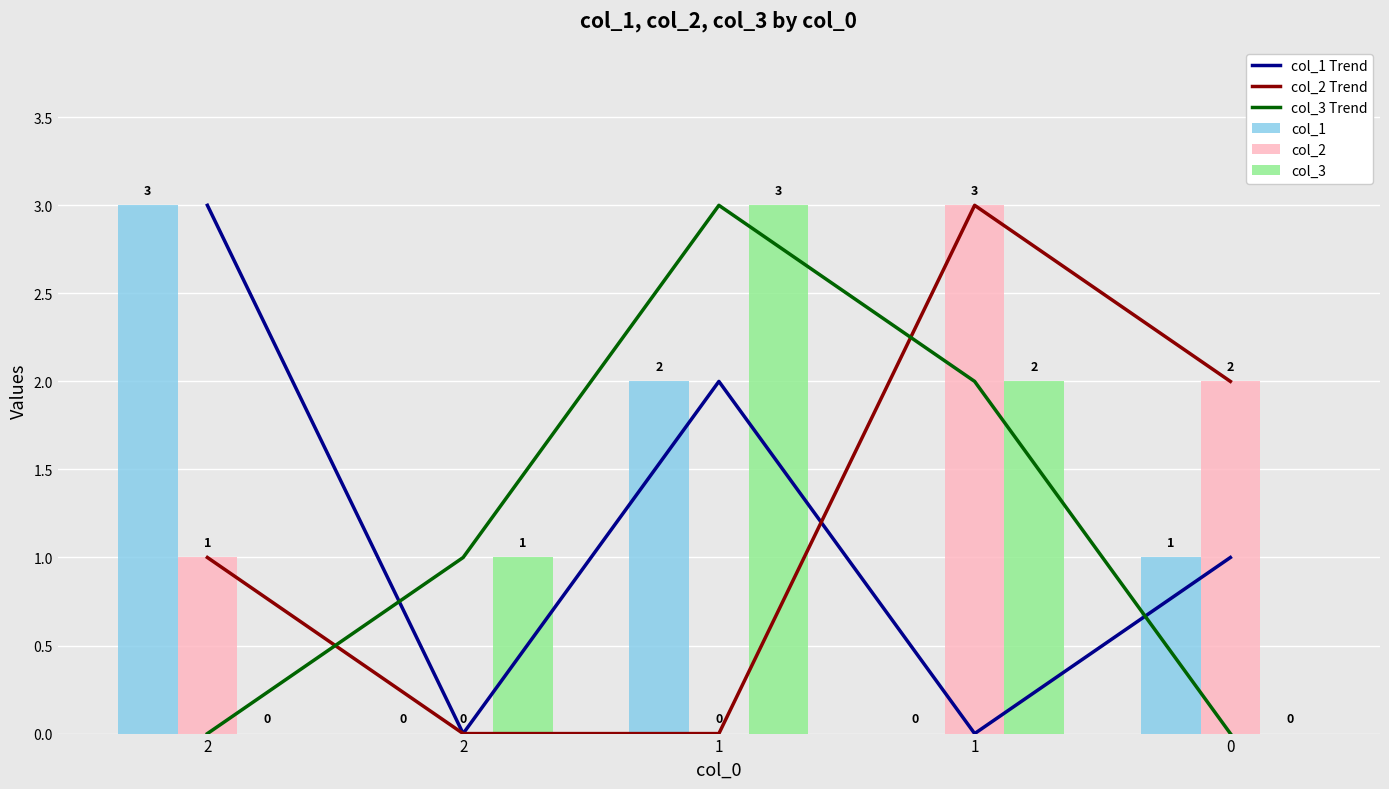

What is the sum of the col_1 Trend values at 1 and 2?

2